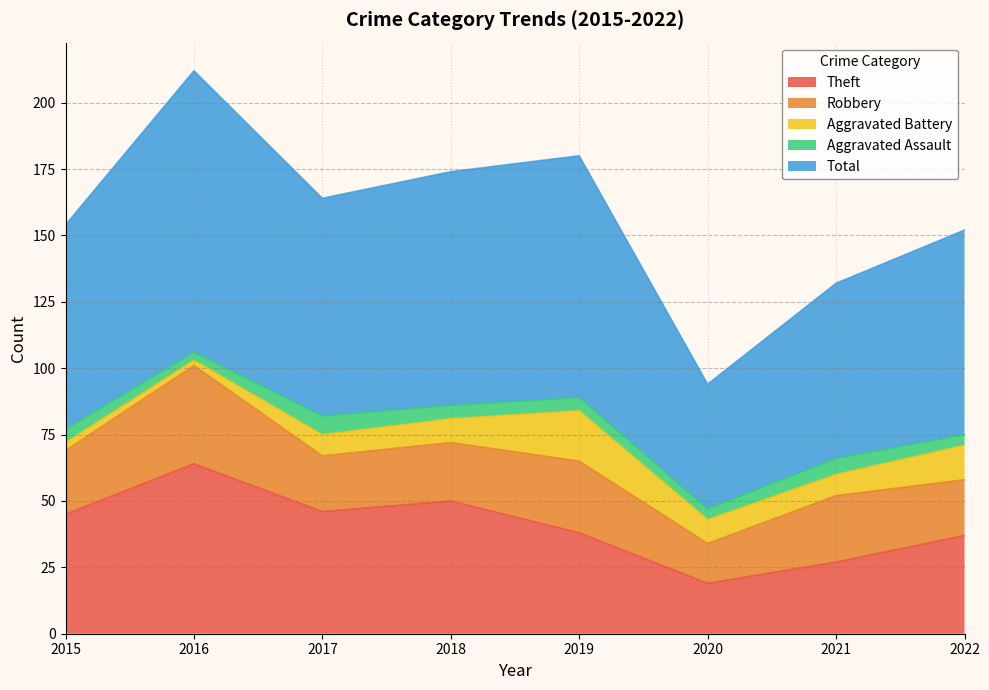

At which label does Theft reach its peak?

2016